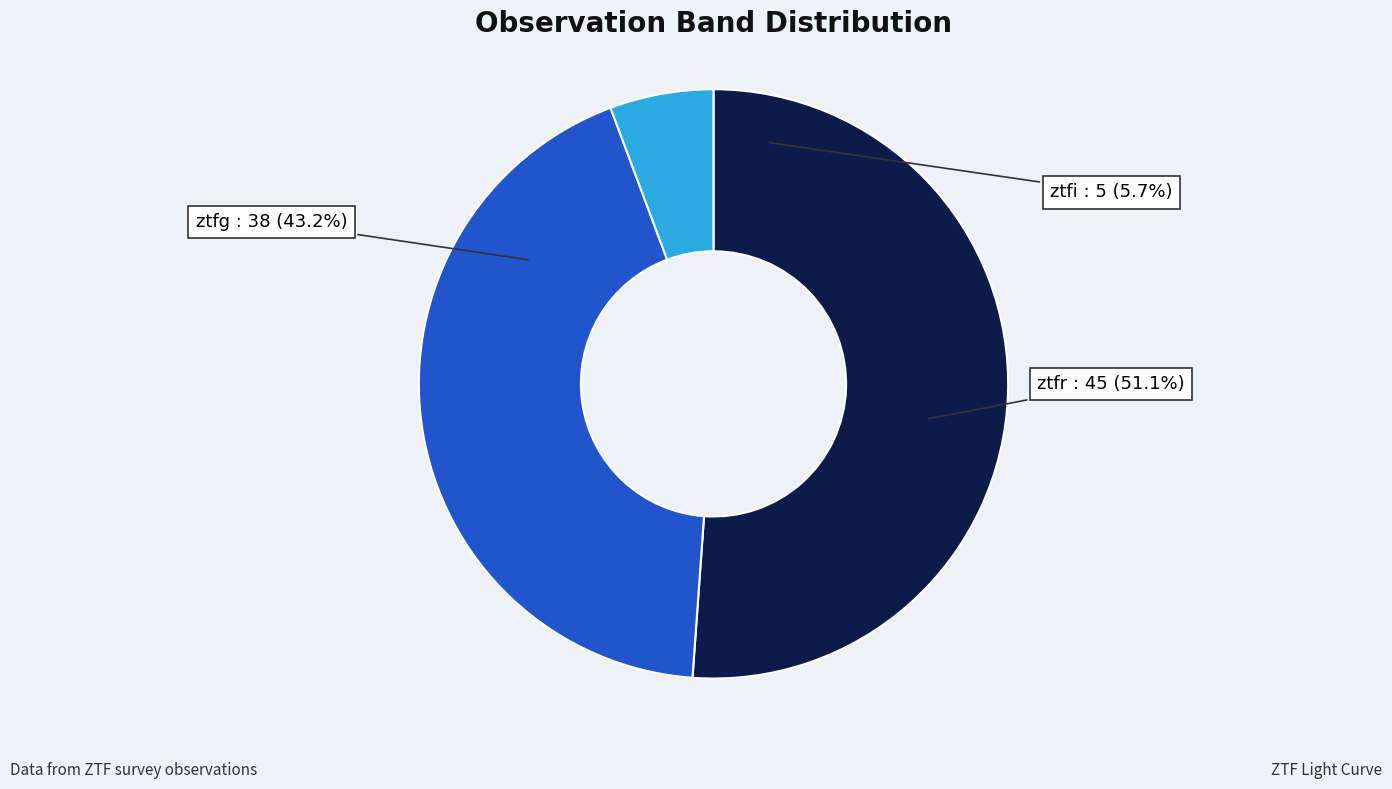

To the nearest percent, what is the average slice percentage?

33%